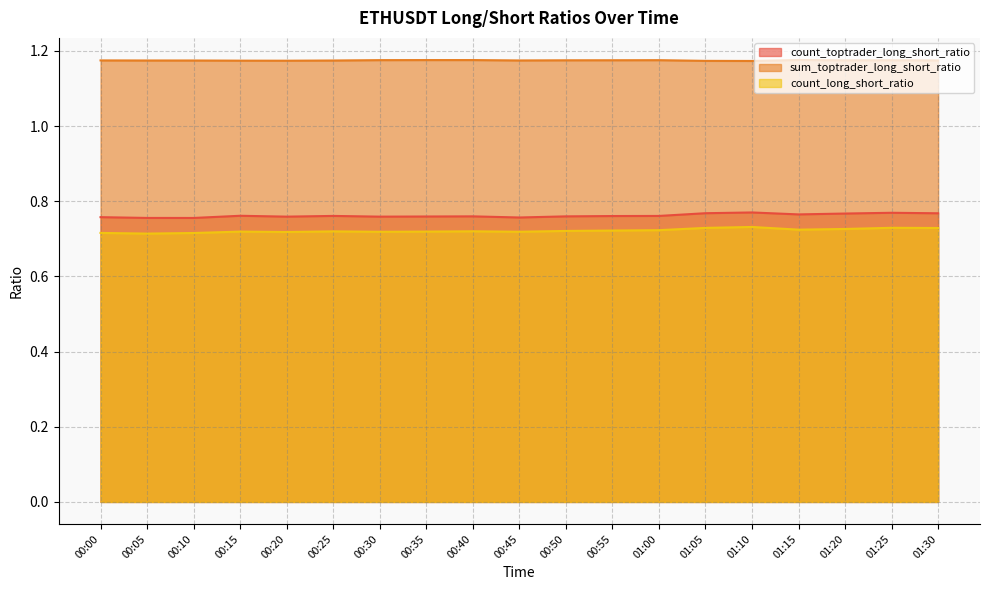

What is the sum of the count_toptrader_long_short_ratio values at 01:10 and 01:05?

1.5